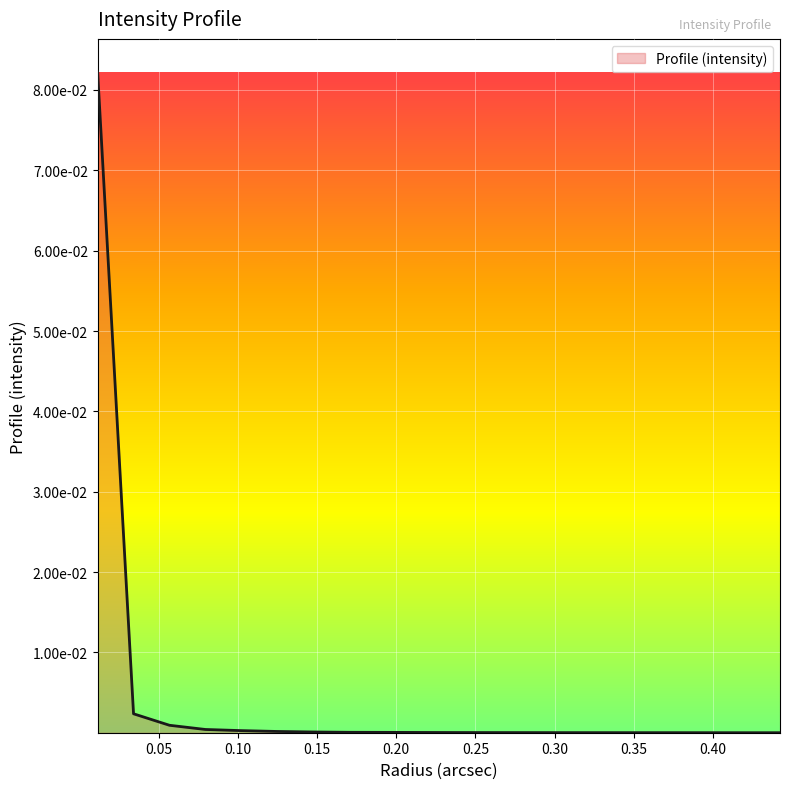

Which category has the lowest value across all series?

0.44243784